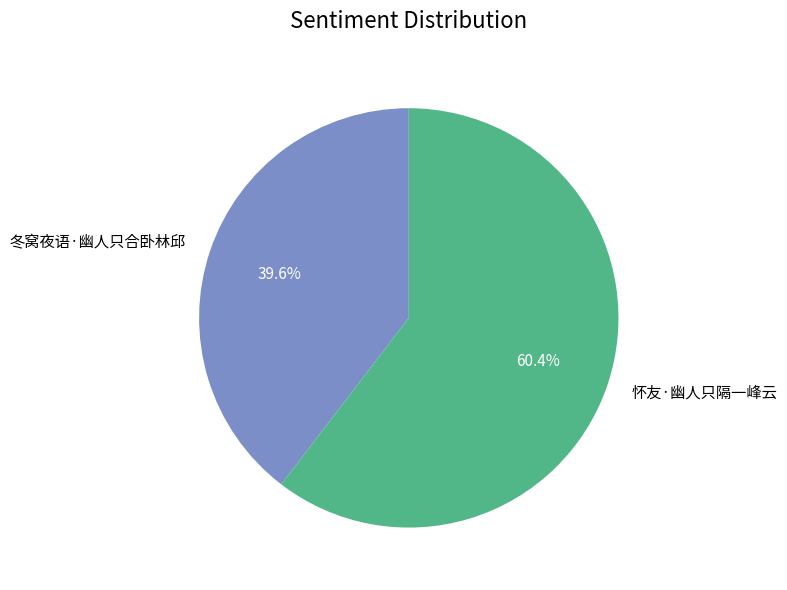

Is it true that 冬窝夜语·幽人只合卧林邱 is 54% of the pie?

False